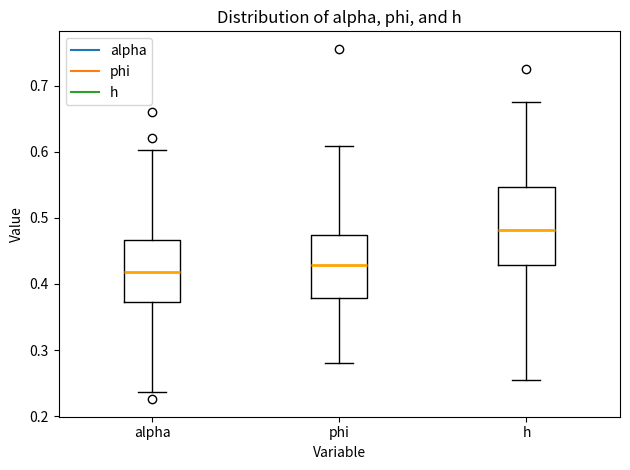

Which box has the highest median line?

h